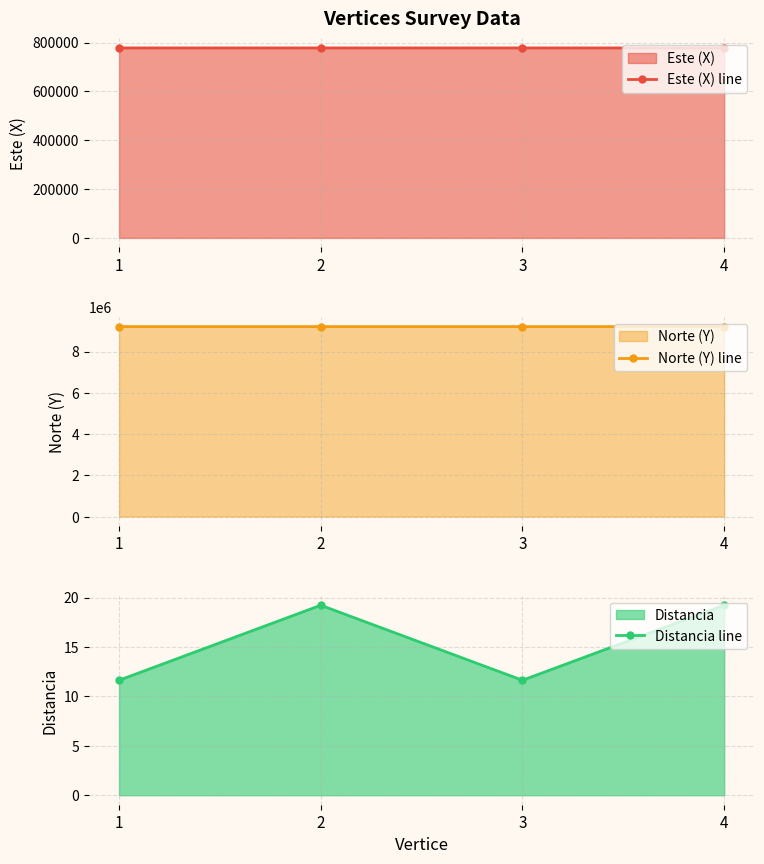

The Este (X) line series shows 777704.4 at 4. True or false?

True